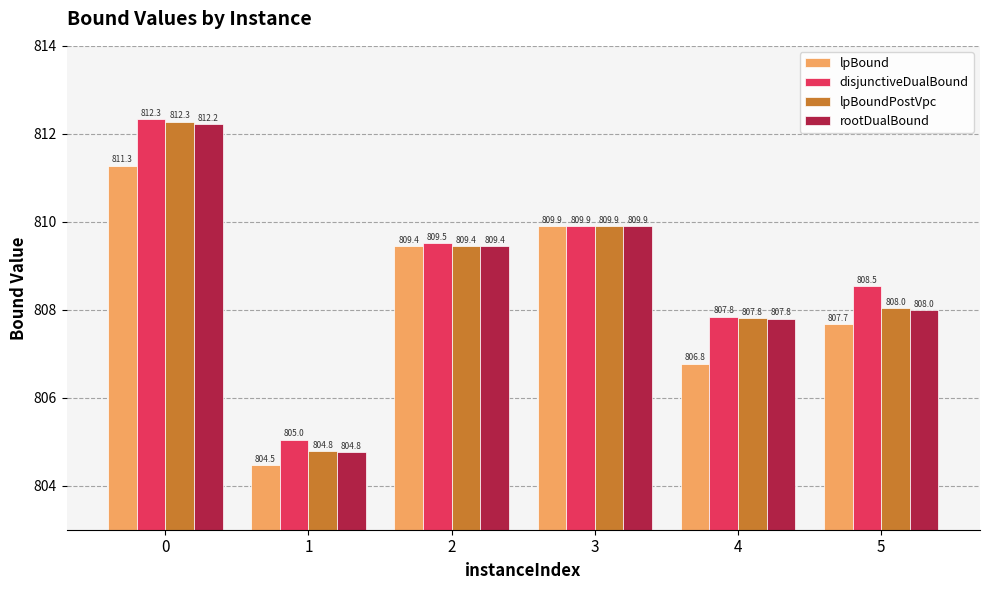

The lpBound series shows 1230.3 at 4. True or false?

False